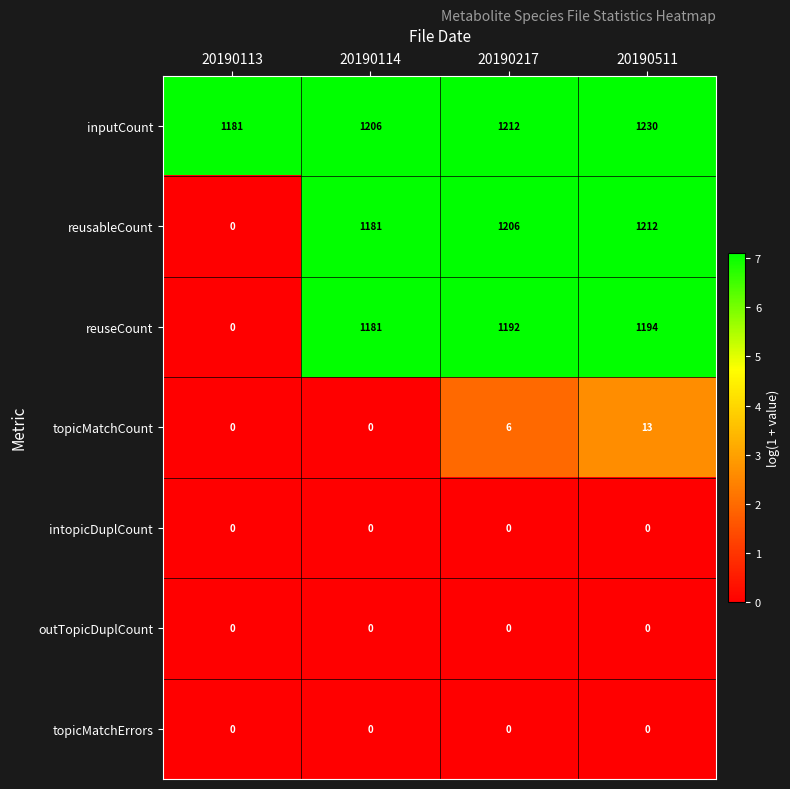

Reading left to right, list all the values displayed in this chart.

inputCount: 20190113=1181	20190114=1206	20190217=1212	20190511=1230
reusableCount: 20190113=0	20190114=1181	20190217=1206	20190511=1212
reuseCount: 20190113=0	20190114=1181	20190217=1192	20190511=1194
topicMatchCount: 20190113=0	20190114=0	20190217=6	20190511=13
intopicDuplCount: 20190113=0	20190114=0	20190217=0	20190511=0
outTopicDuplCount: 20190113=0	20190114=0	20190217=0	20190511=0
topicMatchErrors: 20190113=0	20190114=0	20190217=0	20190511=0